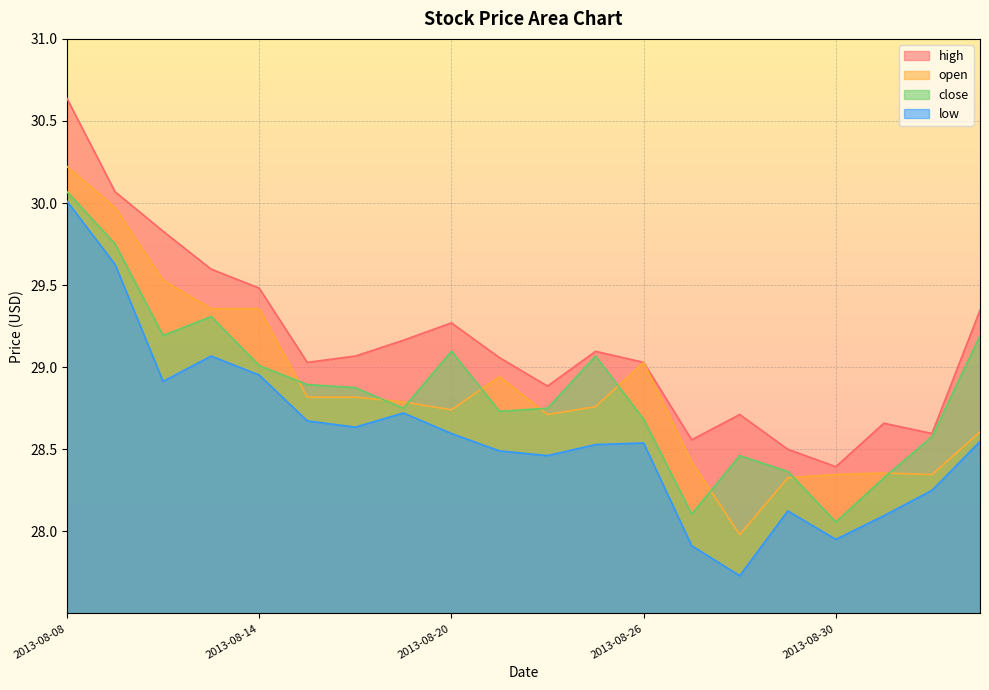

Which series changed the most between 2013-08-21 and 2013-08-26?

open